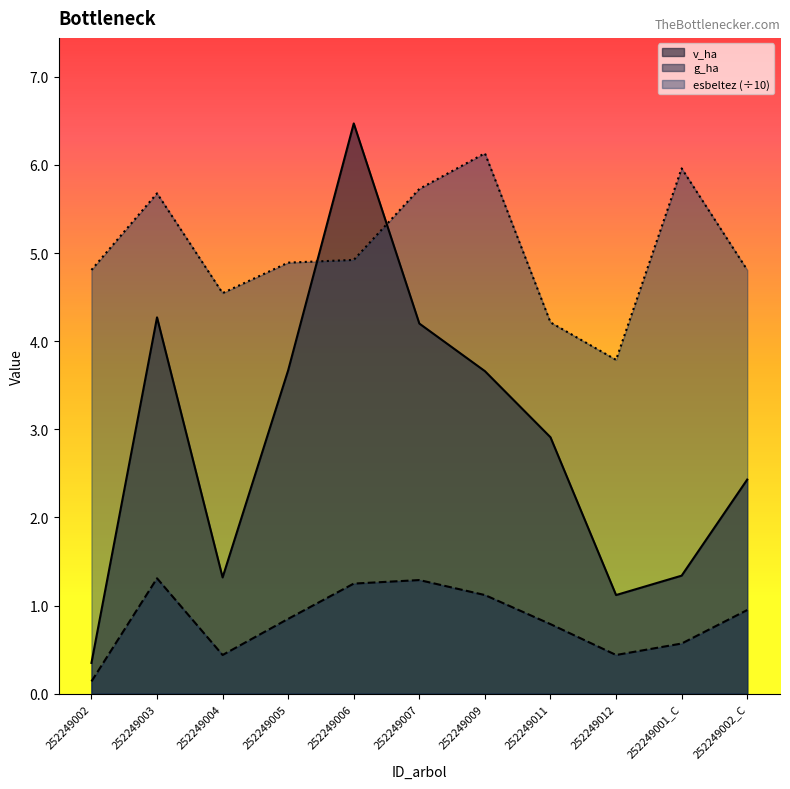

Does the chart display data point markers on the line(s)?

No